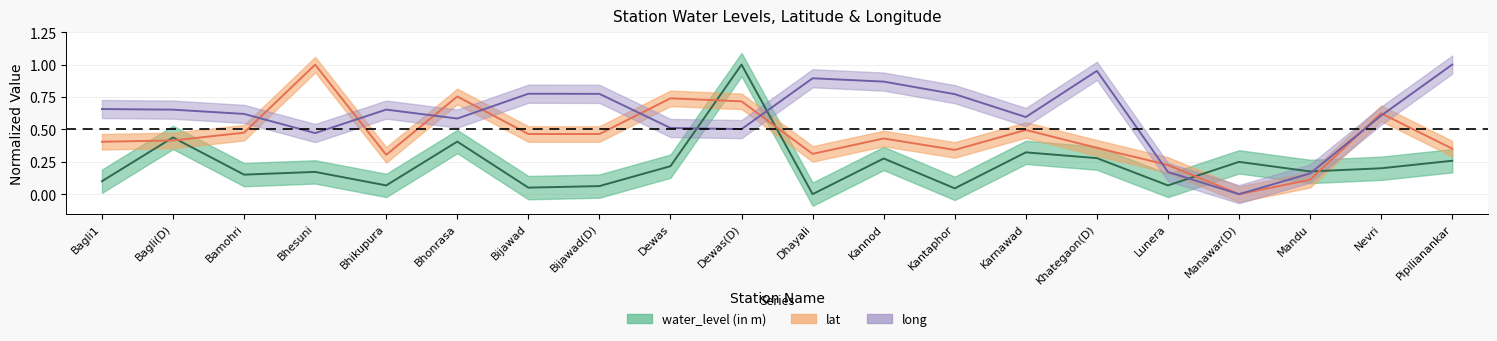

The long series shows 1.4 at Kannod. True or false?

False